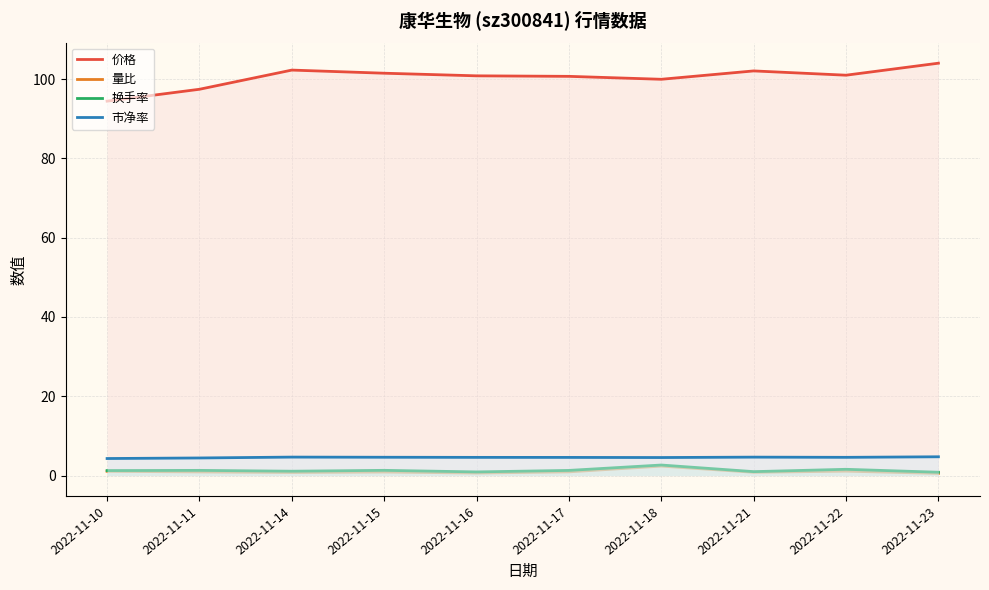

What is the sum of the 量比 values at 2022-11-14 and 2022-11-18?

3.1